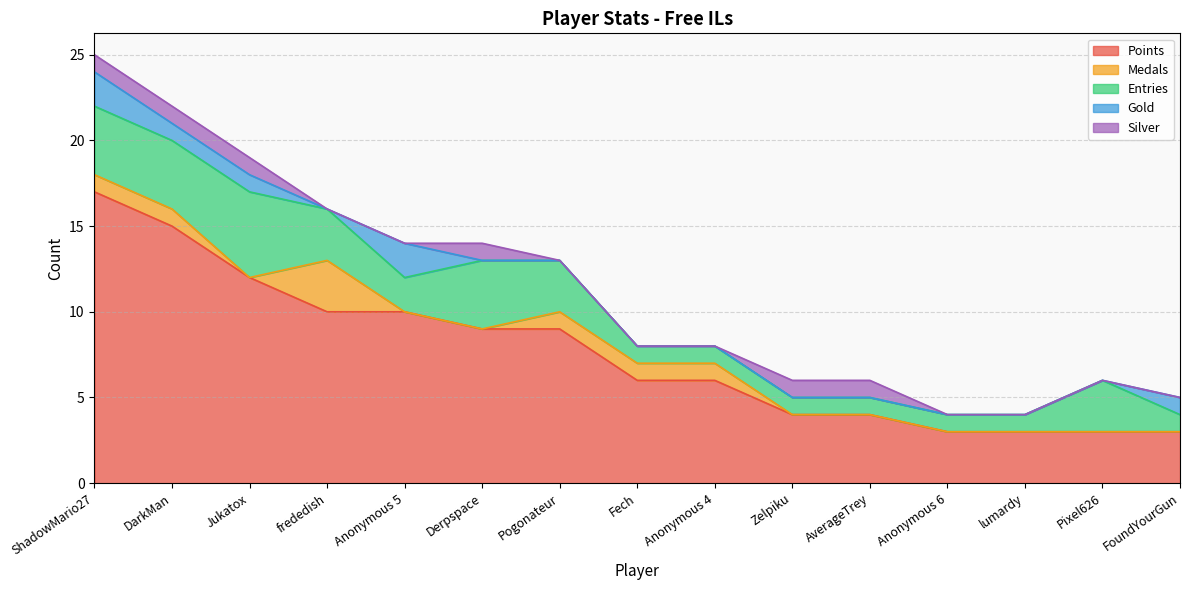

At how many categories does at least one series exceed 9?

5